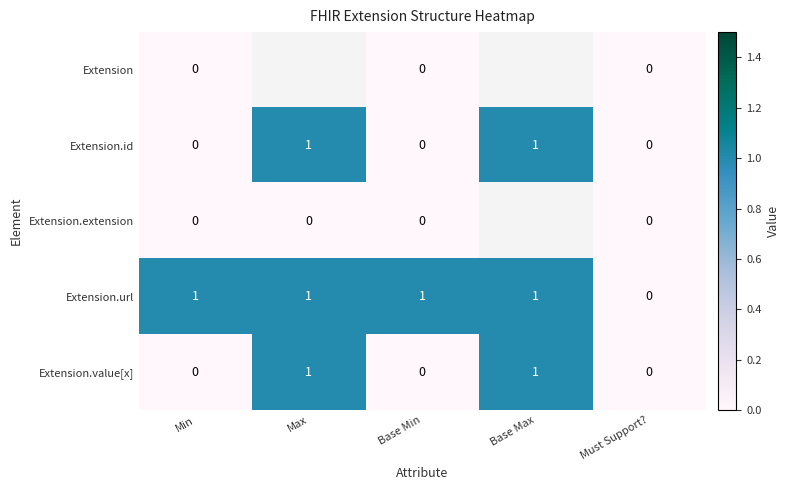

The value of Extension.url at Base Max is 0.5. True or false?

False